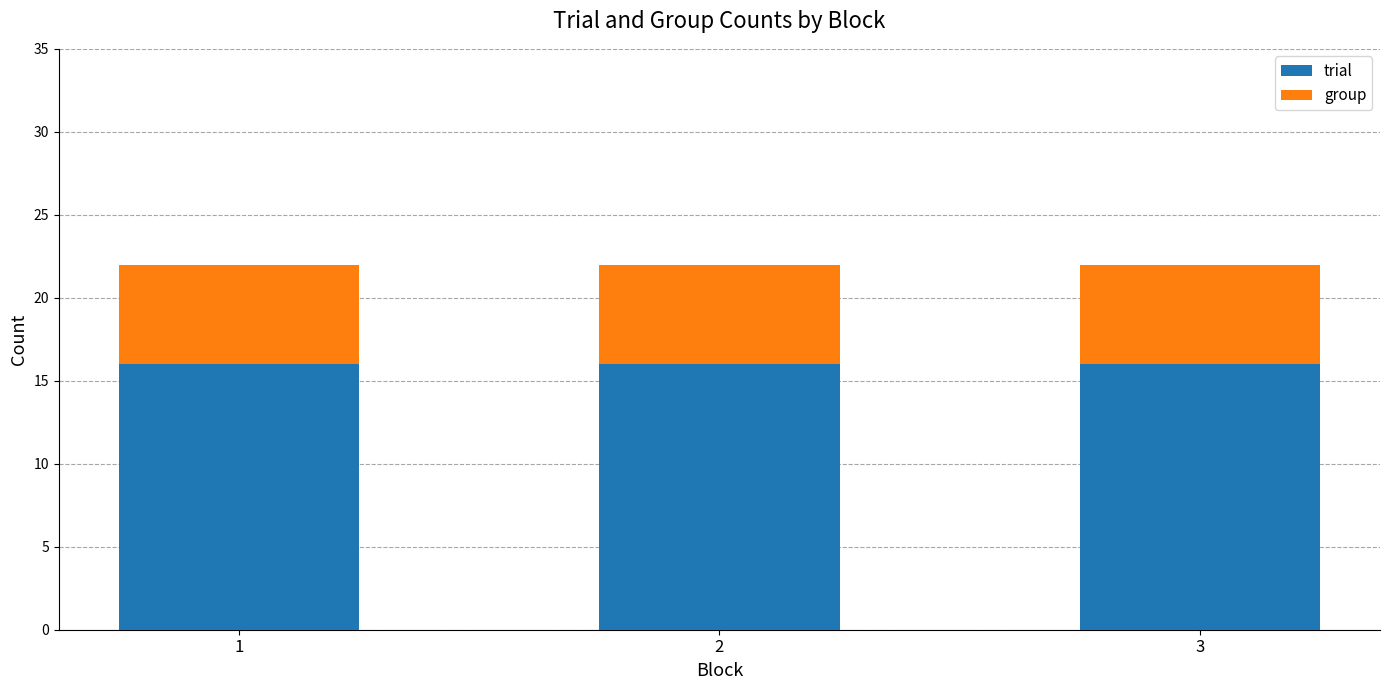

What is the total value across all series at 3?

22